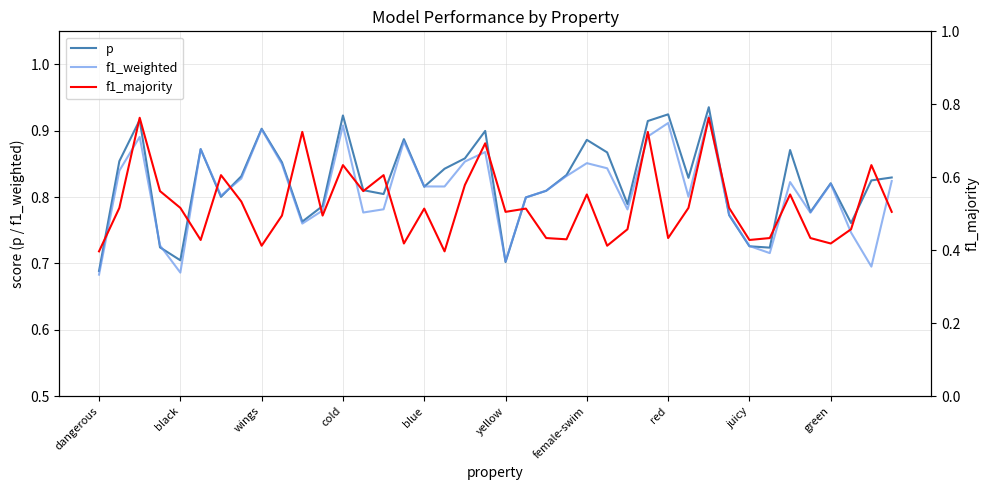

Is it true that f1_weighted equals 0.3 at wings?

False